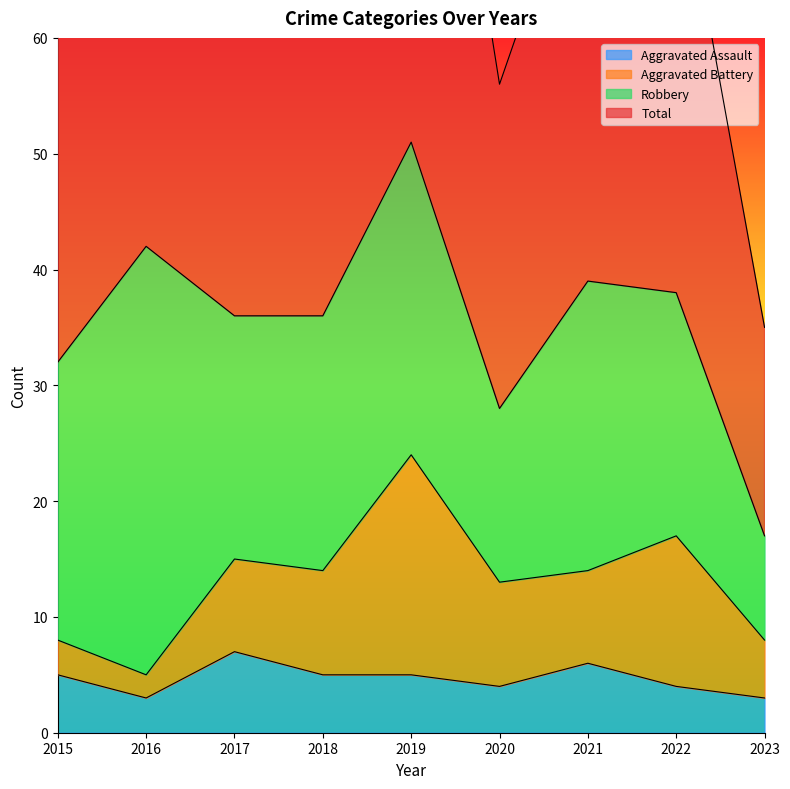

What is the minimum value for Aggravated Assault?

3